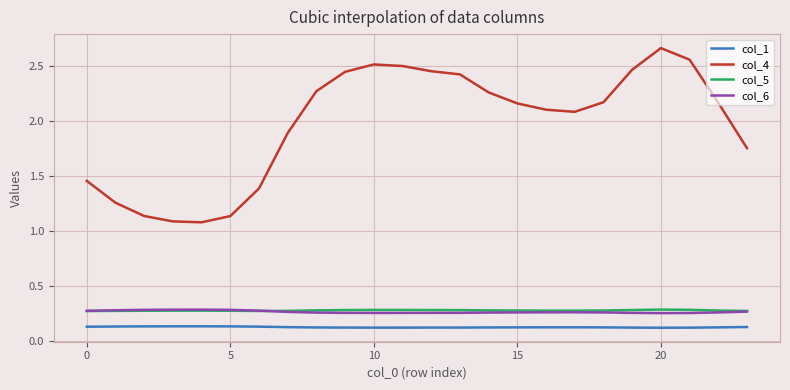

Which series has the largest total across all categories?

col_4